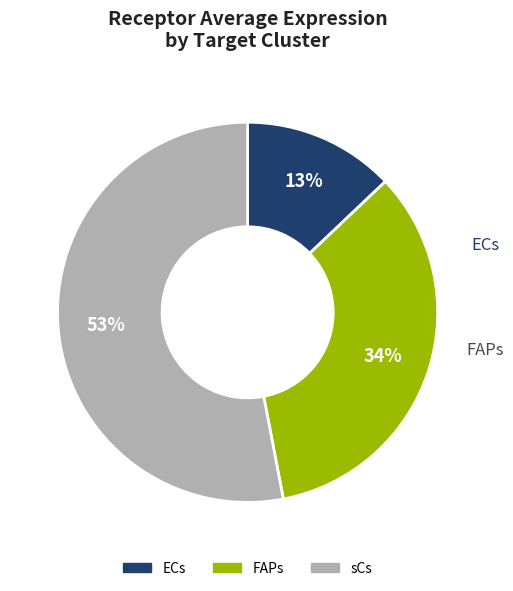

What percentage is the FAPs slice, to the nearest percent?

34%